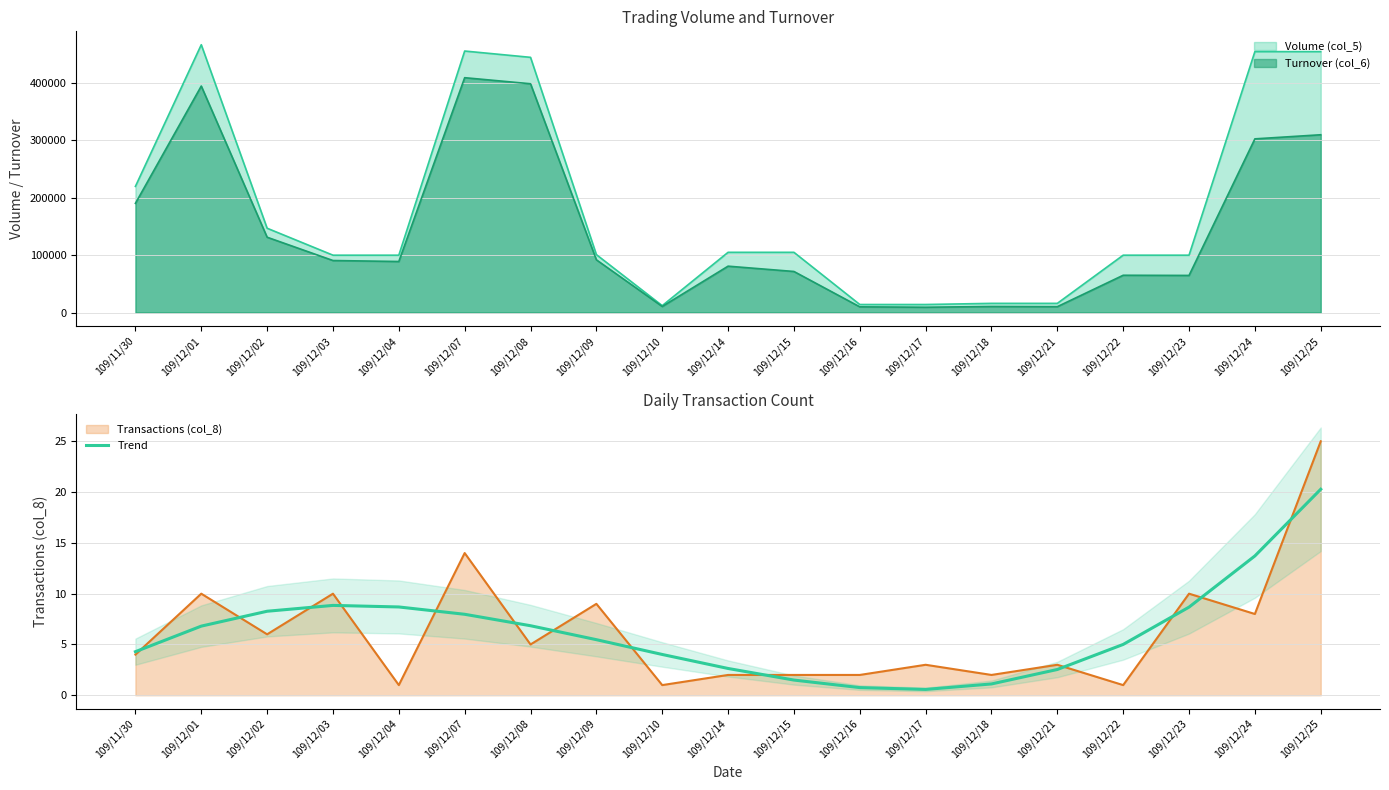

What is the value of the 5th point from the left?

8.7